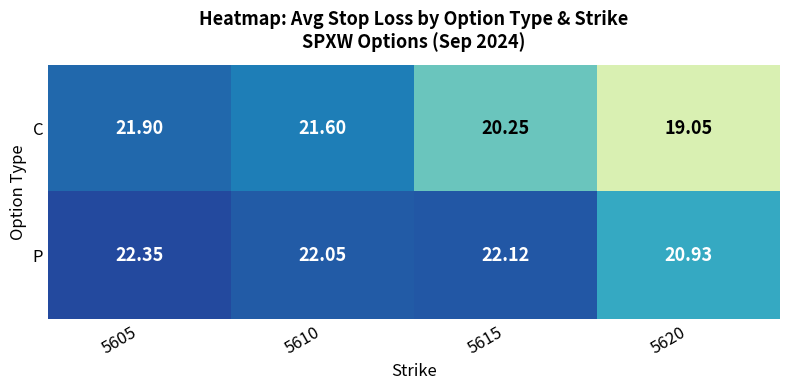

Rank the series by their average value, from highest to lowest.

P, C